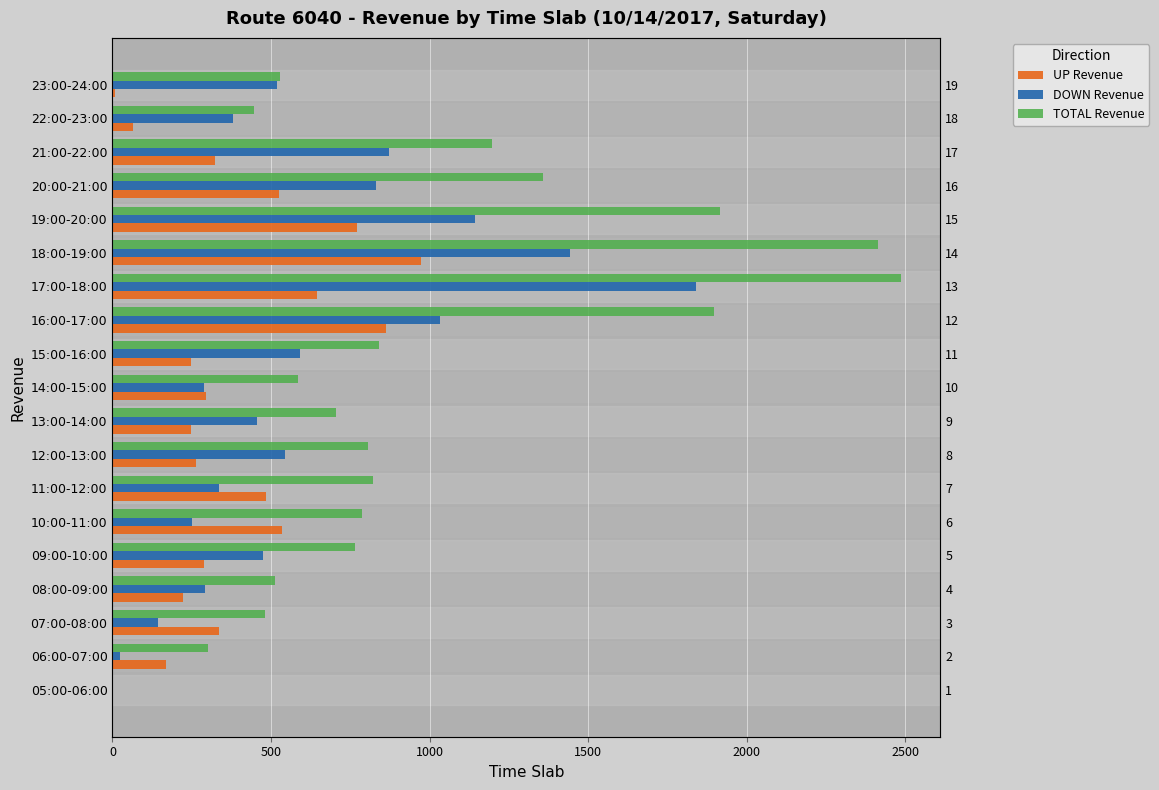

How many data points in TOTAL Revenue are less than 787?

9